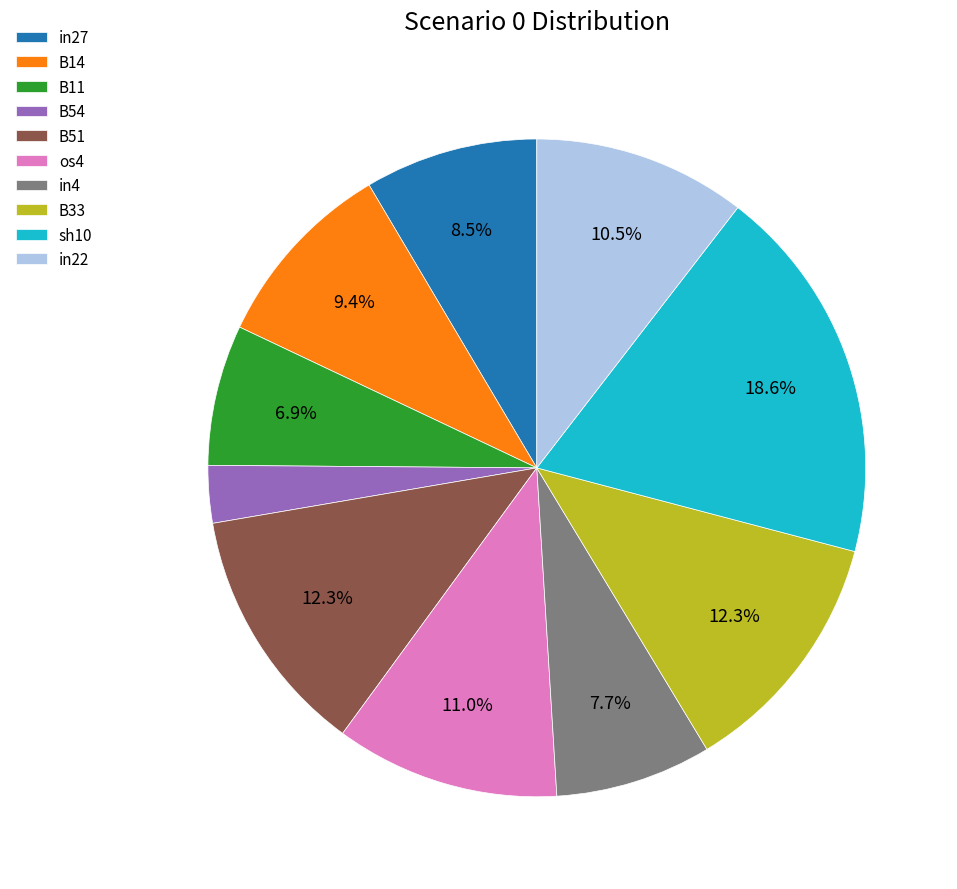

Does any single category account for the majority?

No